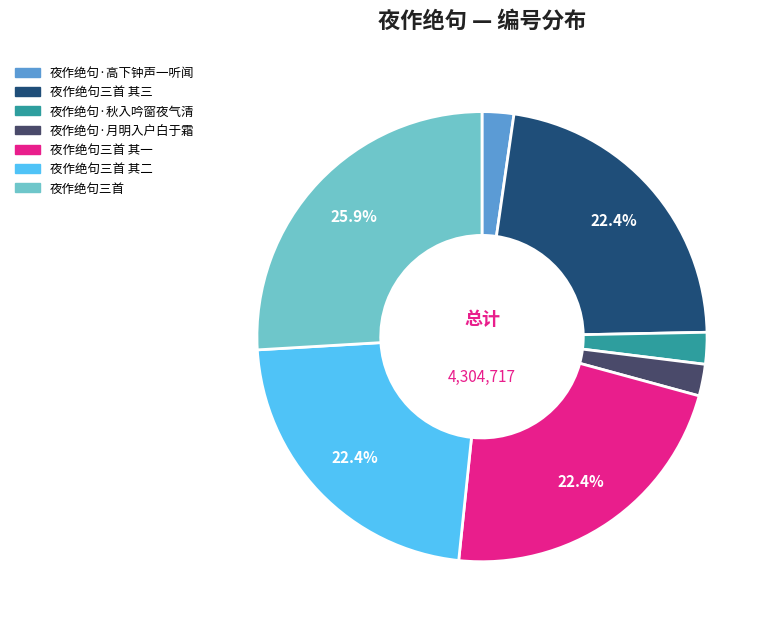

Does any single category account for the majority?

No